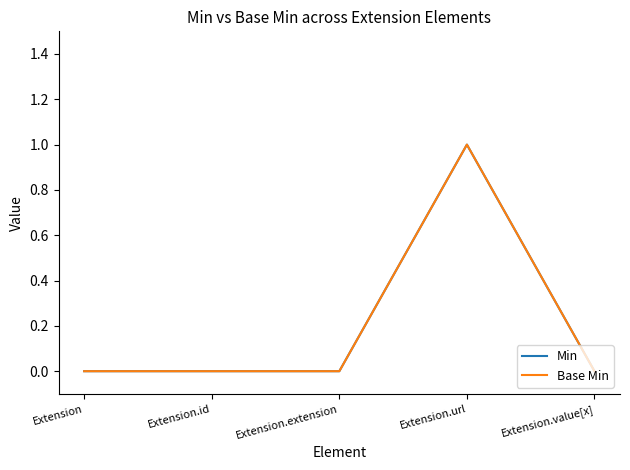

Reading right to left, transcribe all the data shown in this chart.

Min: 0	1	0	0	0
Base Min: 0	1	0	0	0